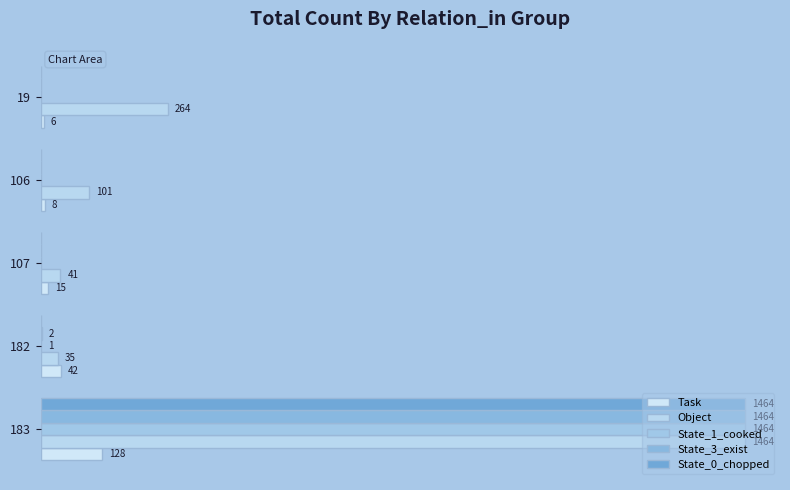

List the series in order of their peak value, lowest first.

Task, Object, State_1_cooked, State_3_exist, State_0_chopped